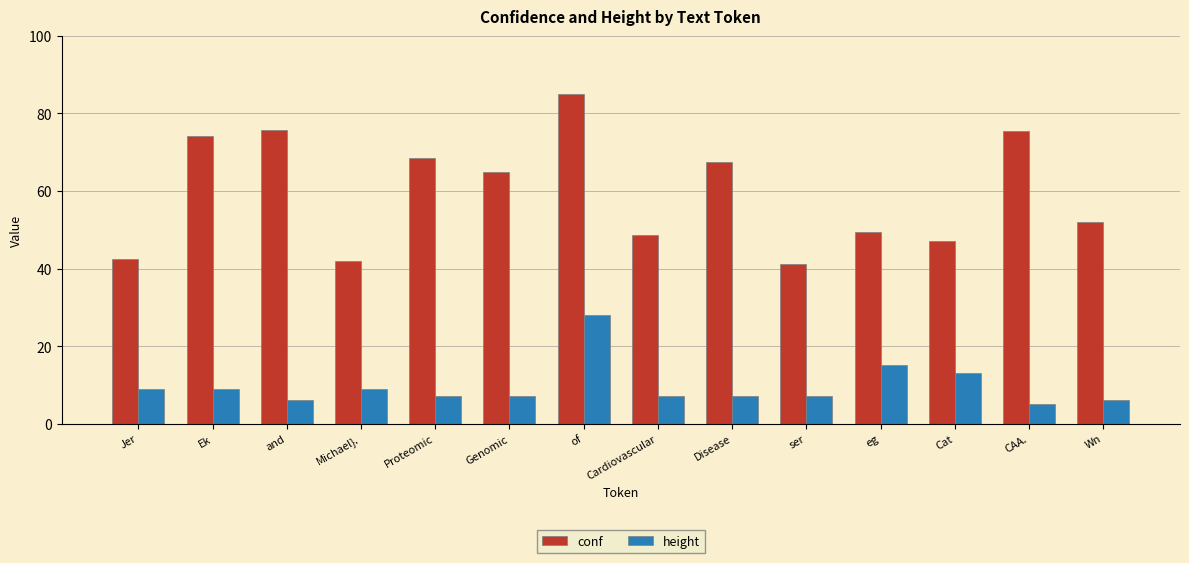

What is the total value across all series at Proteomic?

75.5